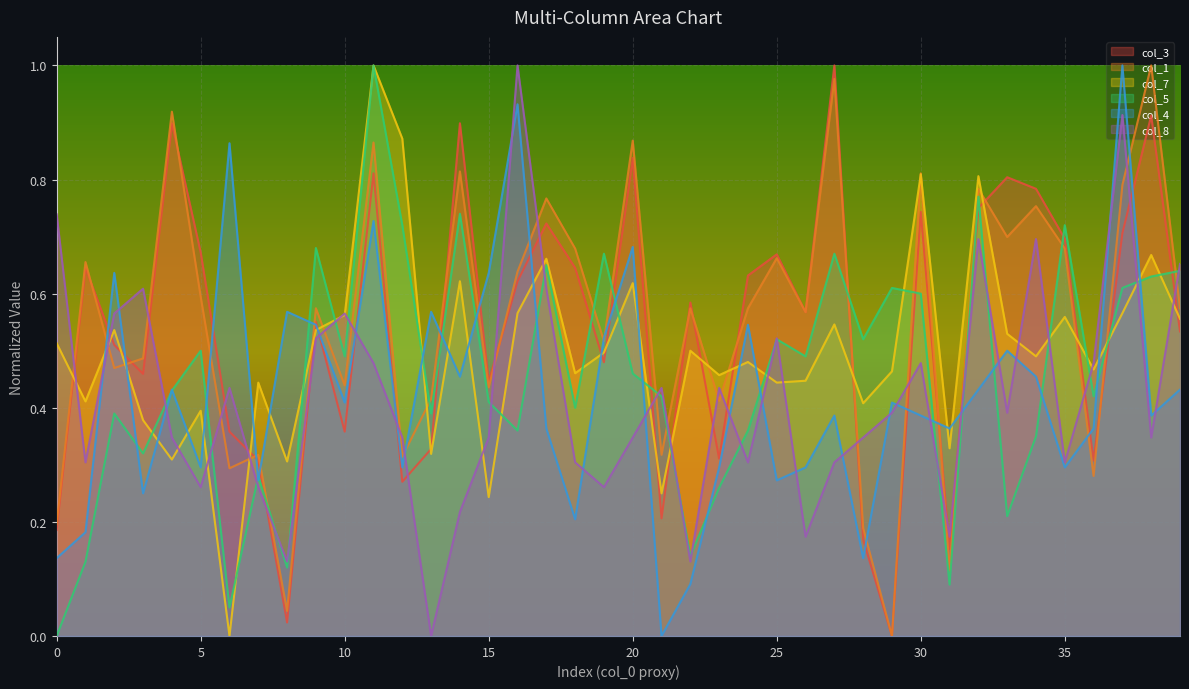

Which has a higher value, 25 or 14?

14